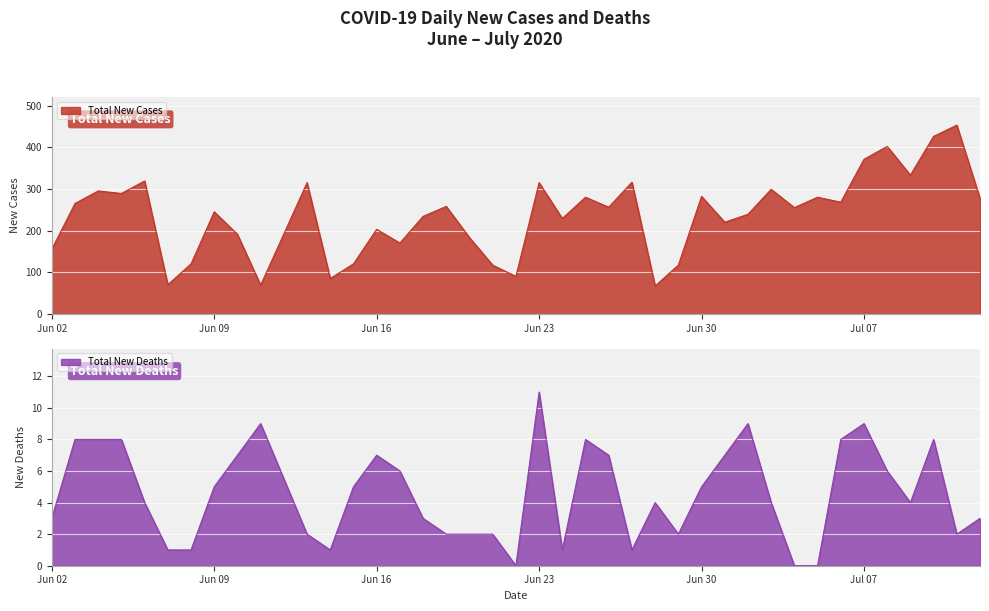

Read the Total New Deaths value at Jun 16, to the nearest 10.

10